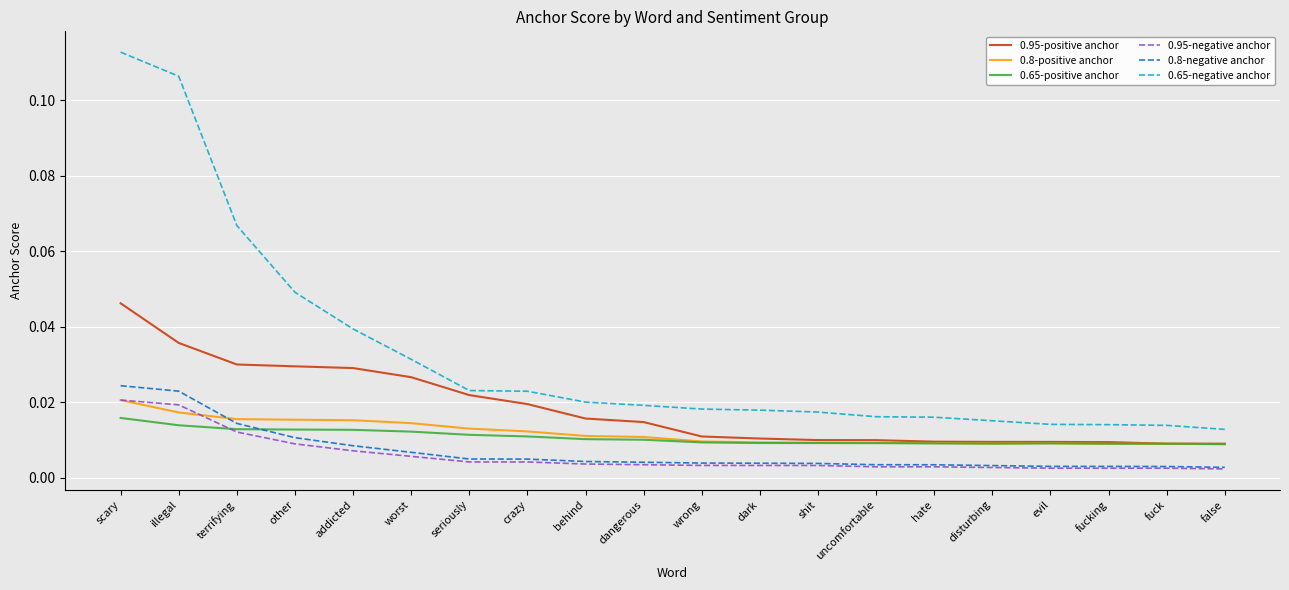

What position from the right is crazy?

13